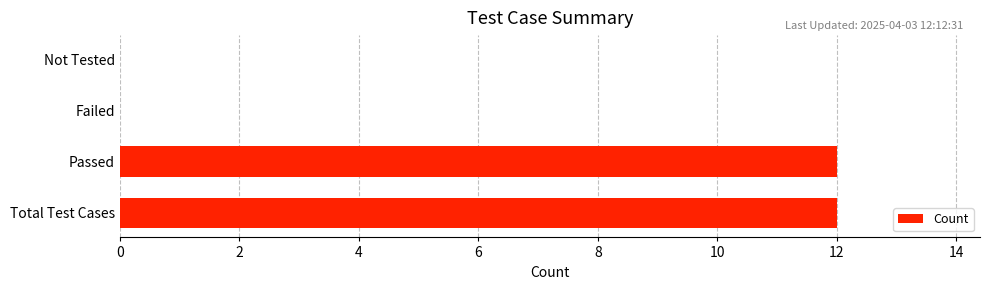

Reading bottom to top, list all the values displayed in this chart.

Total Test Cases=12	Passed=12	Failed=0	Not Tested=0